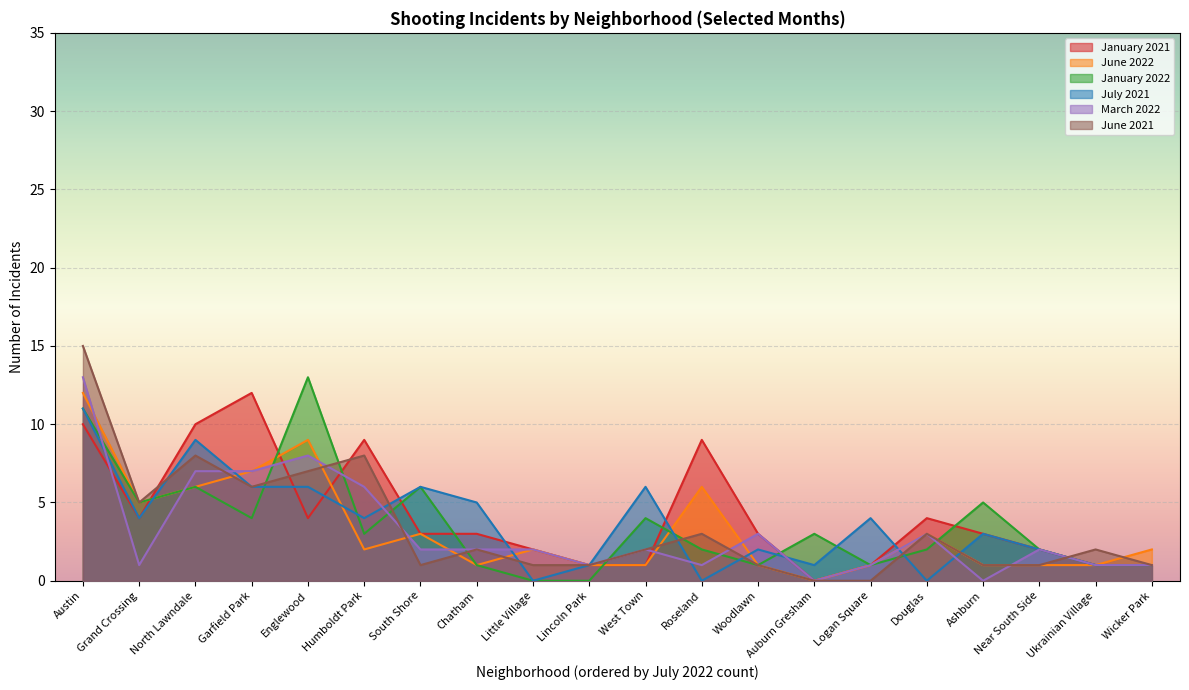

At which category is the sum across all series the highest?

Austin